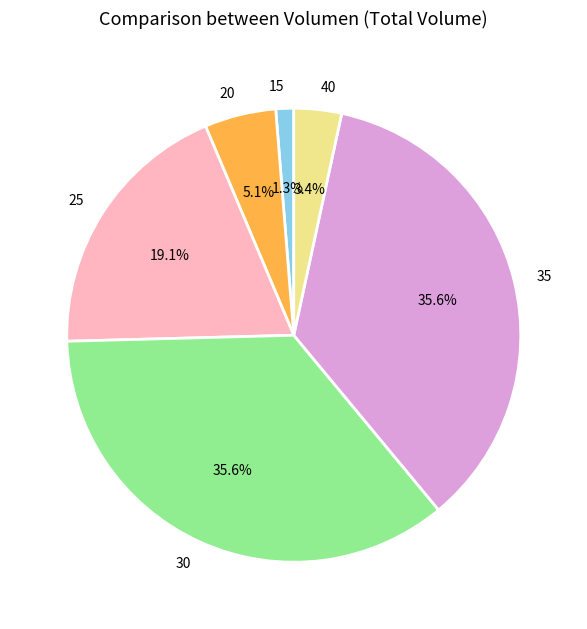

Count the number of slices in the pie.

6